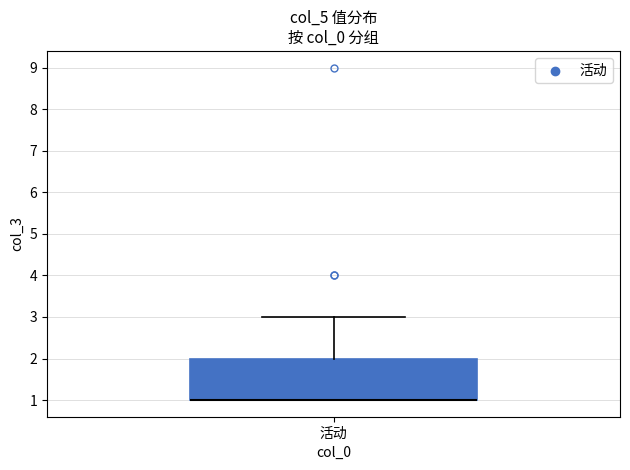

Transcribe this box plot: give where the median line is, the range the box spans, and where the two whiskers end, as read against the y-axis. The values are not printed on the chart, so give them approximately, as read against the axis.

median 1 (drawn on the box's lower edge), box 1 to 2, whiskers 1 to 3